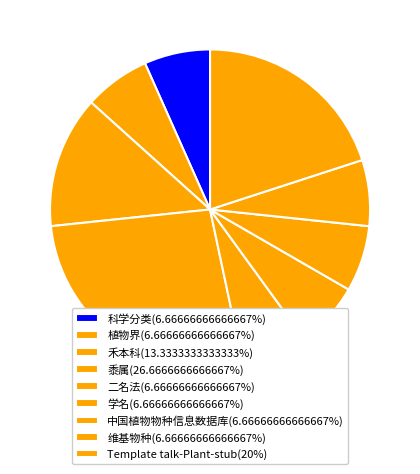

What portion of the pie excludes 植物界?

93.3%